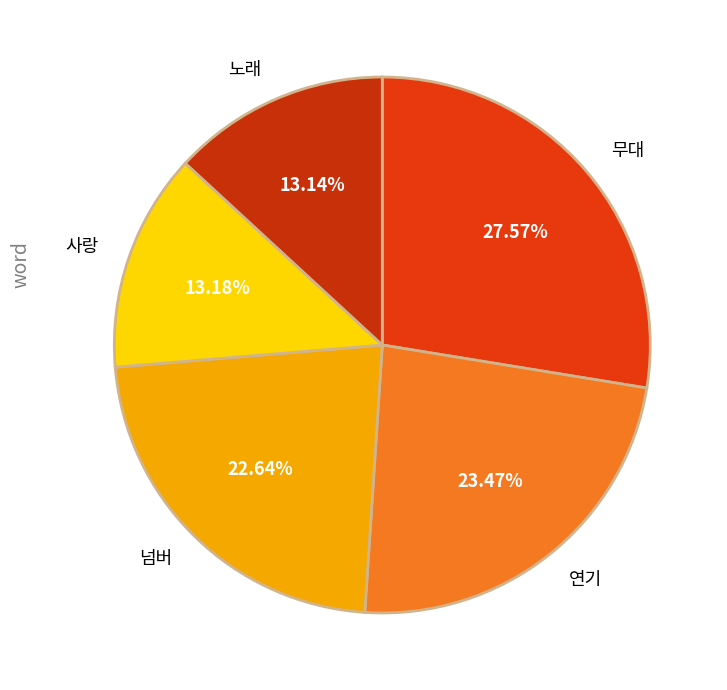

Which has a higher value, 넘버 or 무대?

무대